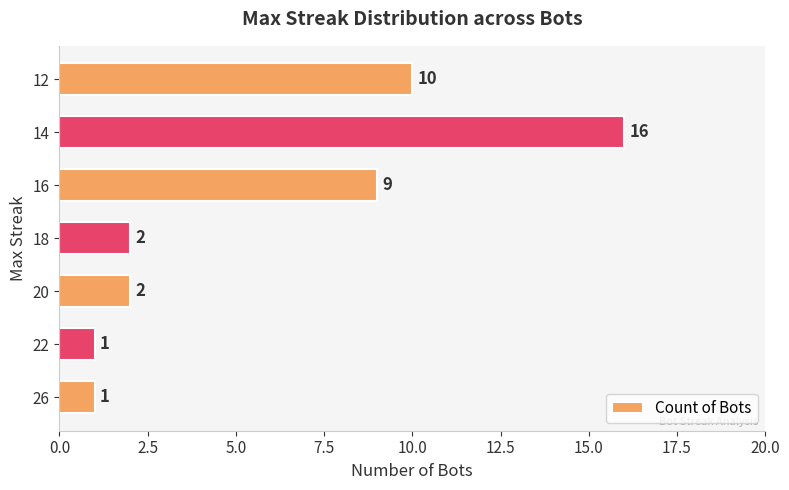

Reading bottom to top, transcribe all the data shown in this chart.

1	1	2	2	9	16	10